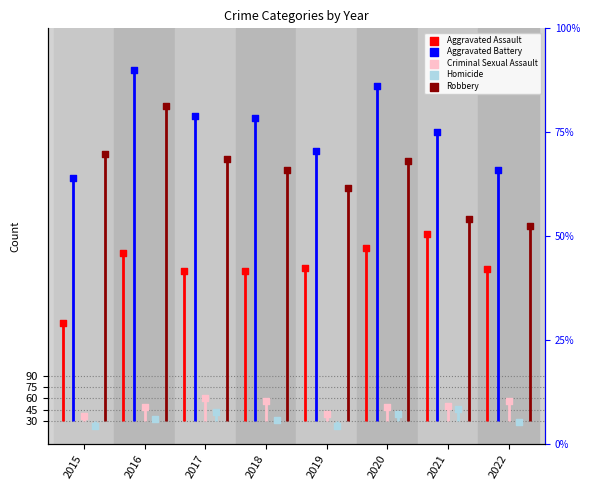

What are all the series names shown in the legend?

Aggravated Assault, Aggravated Battery, Criminal Sexual Assault, Homicide, Robbery